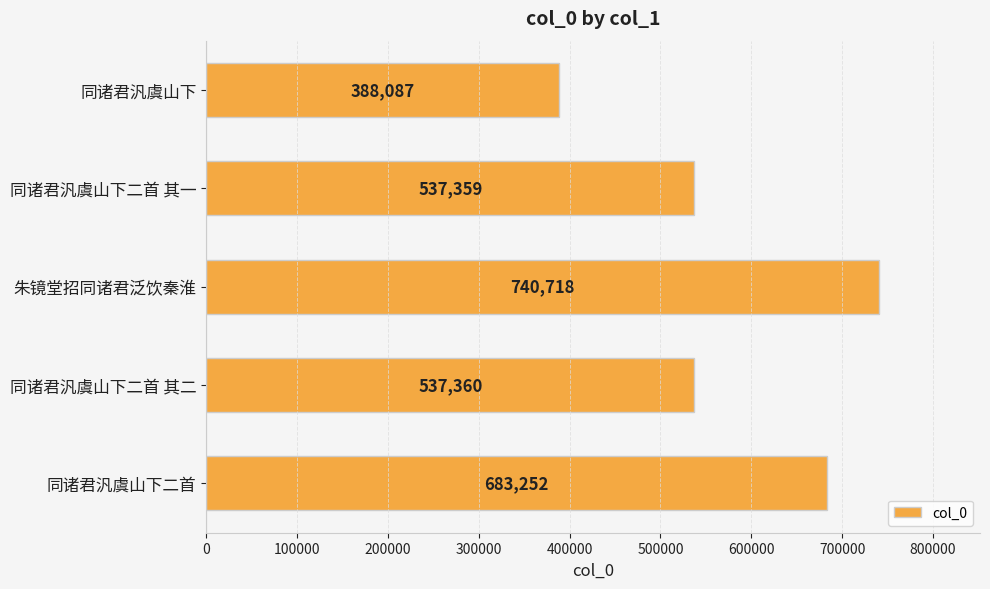

Which has a higher value, 同诸君汎虞山下二首 其一 or 朱镜堂招同诸君泛饮秦淮?

朱镜堂招同诸君泛饮秦淮